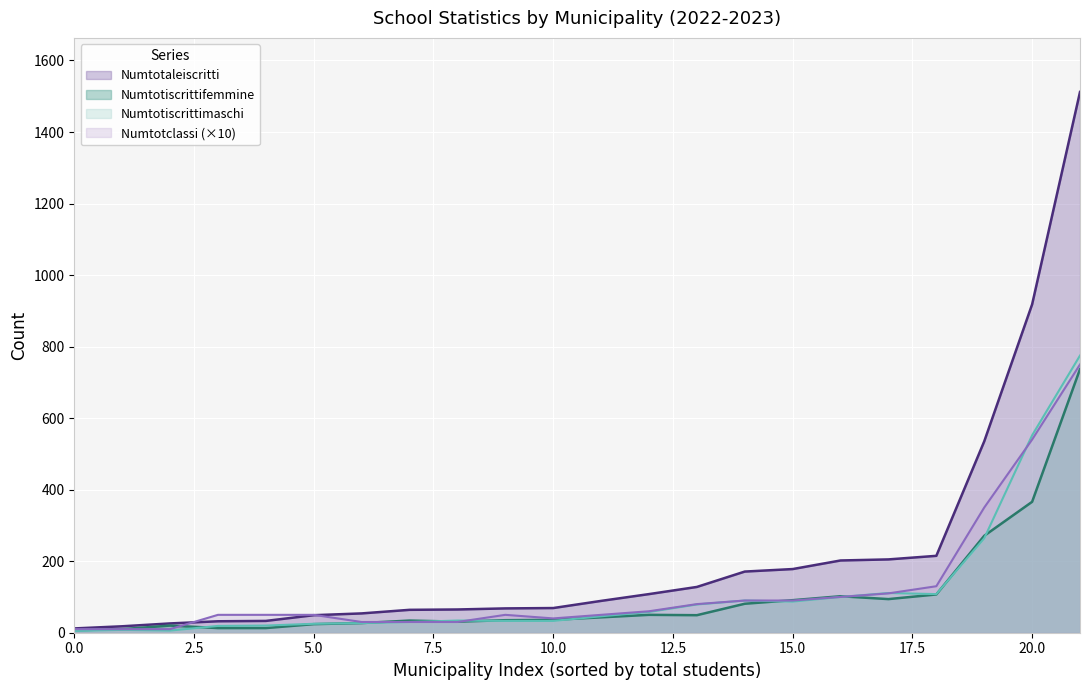

The Numtotclassi series shows 3 at BOSSOLASCO. True or false?

False